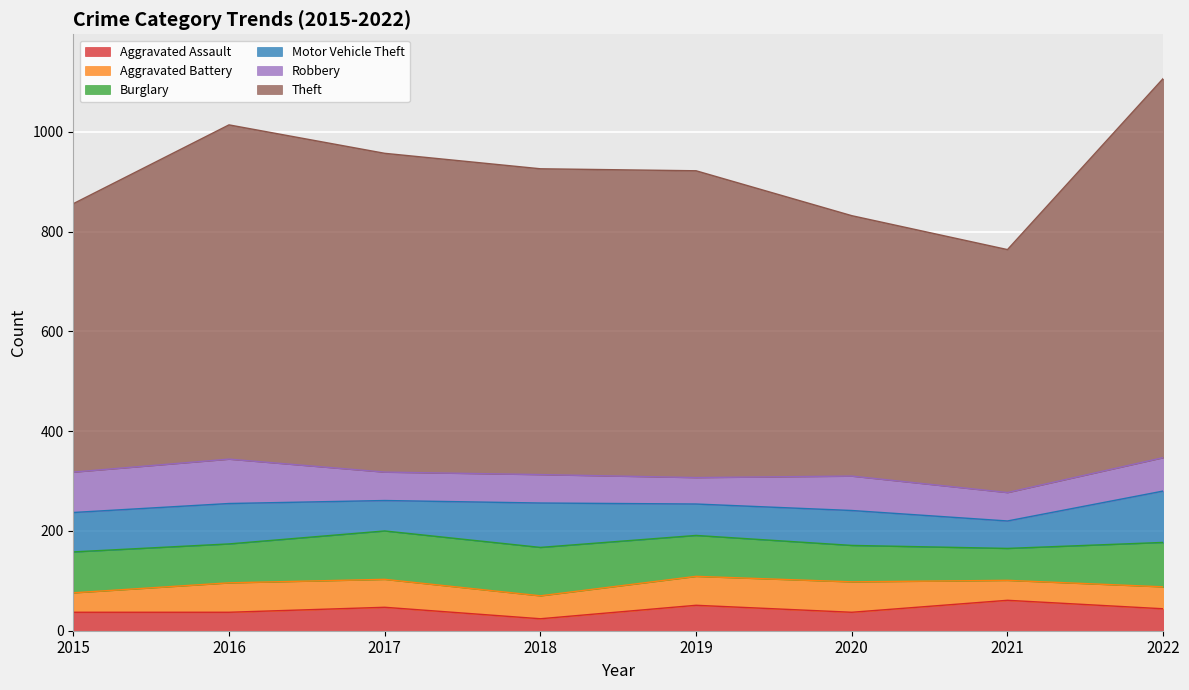

The value of Aggravated Assault at 2015 is 54. True or false?

False